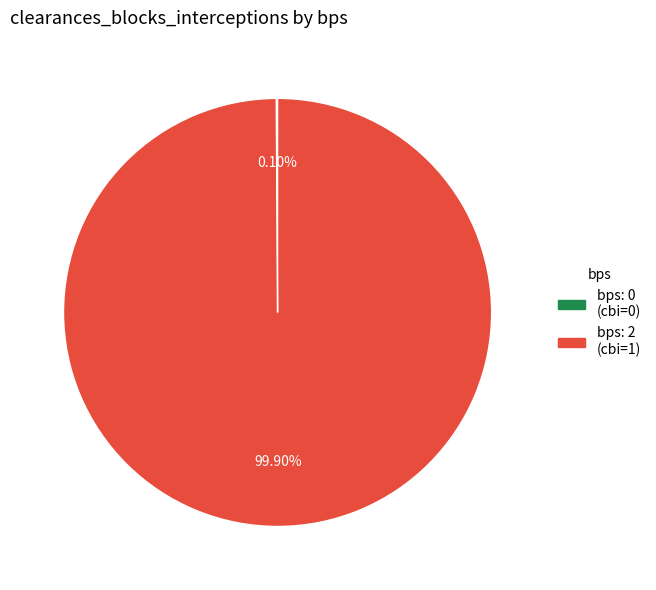

Is there a majority slice in this chart?

Yes